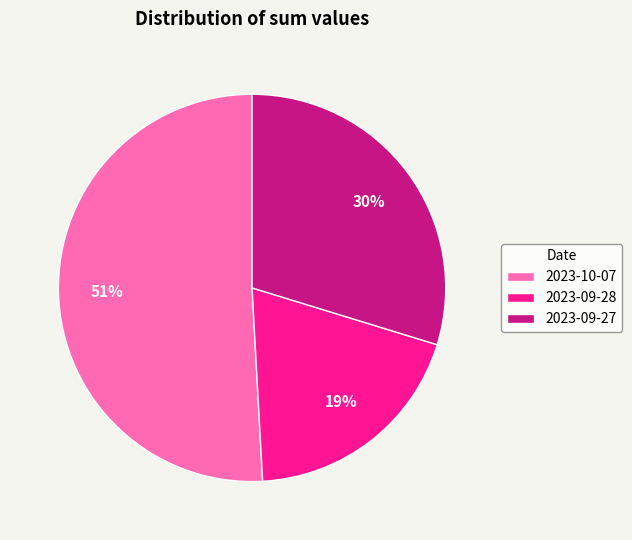

Do 2023-09-27 and 2023-09-28 together represent more than half of the pie?

No